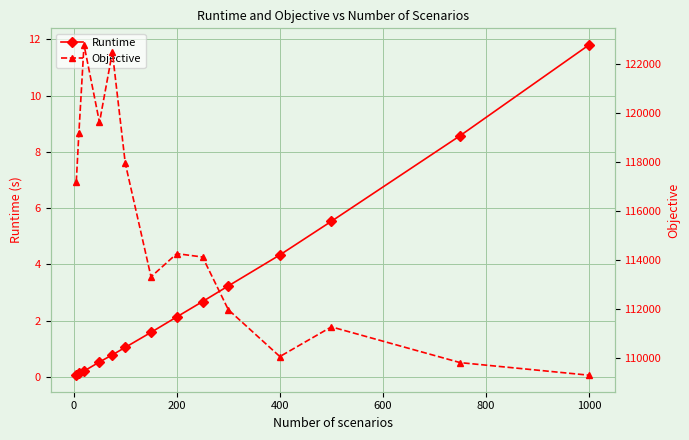

What is the maximum value for Runtime?

11.8